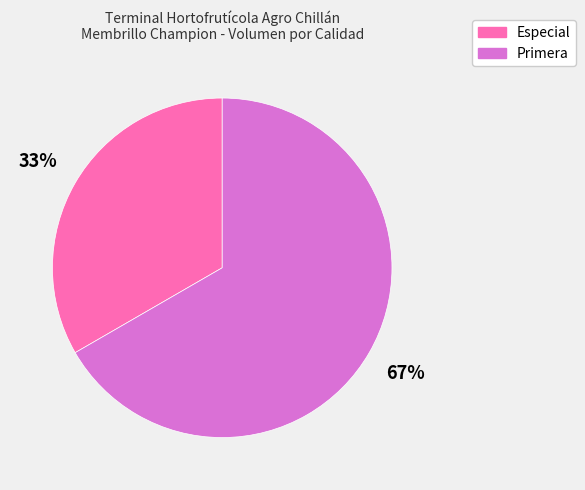

Count the number of slices in the pie.

2